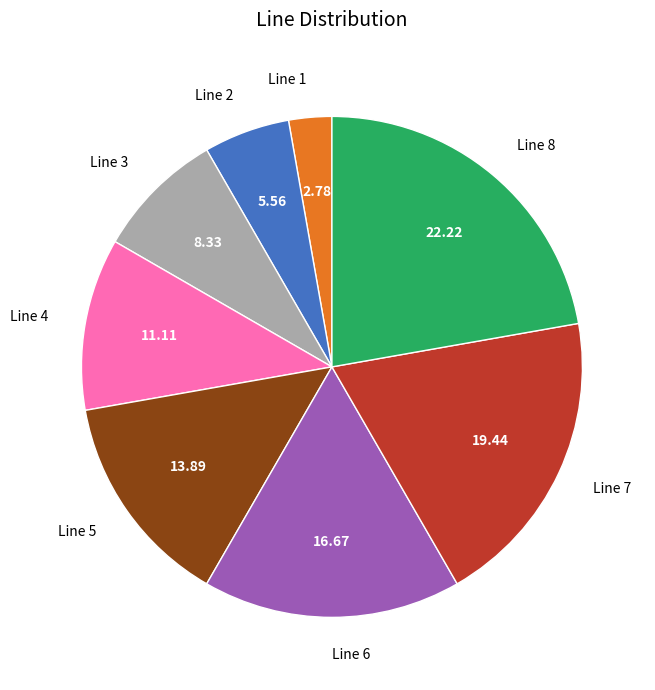

True or false: Line 7 accounts for 28% of the total.

False